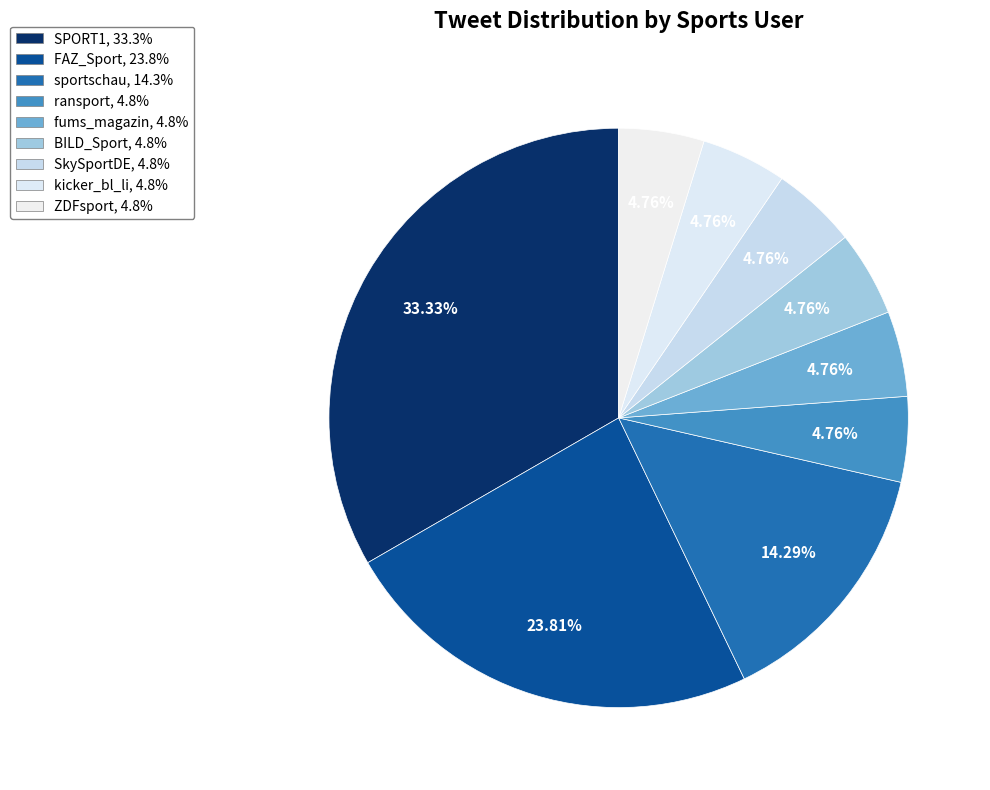

Which slice is the largest?

SPORT1